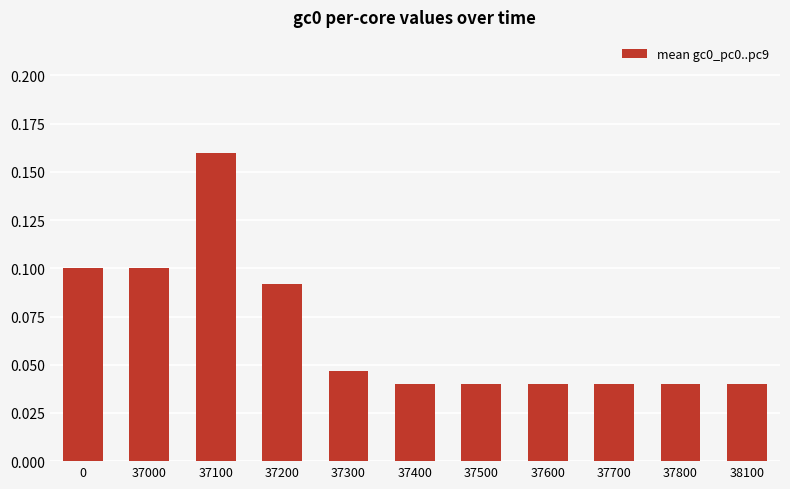

Count the values in the range 0 to 1.

11